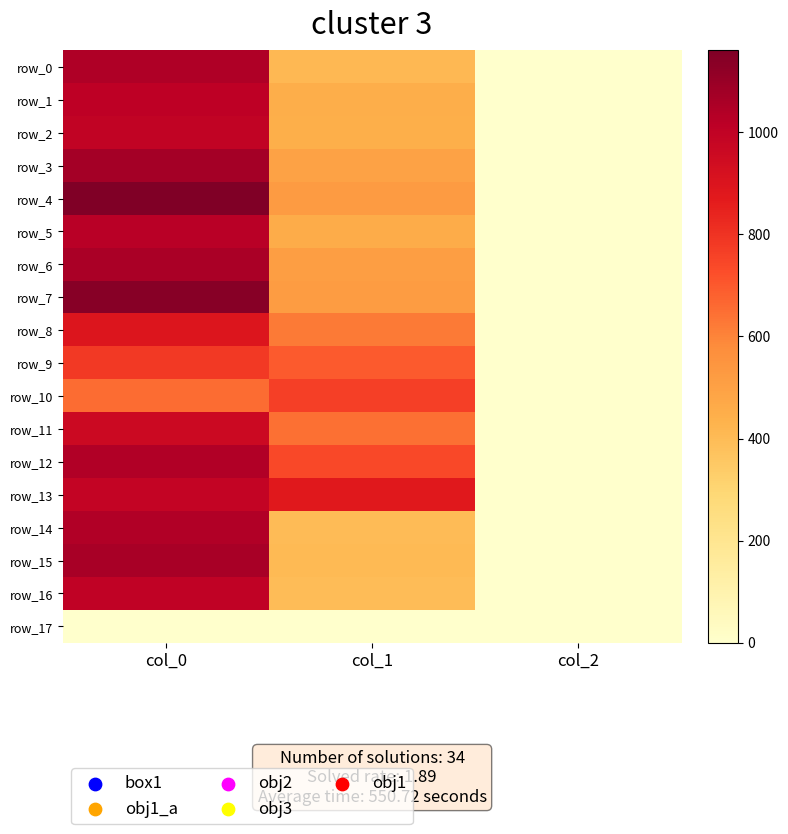

How many data points in row_1 are above 452?

2